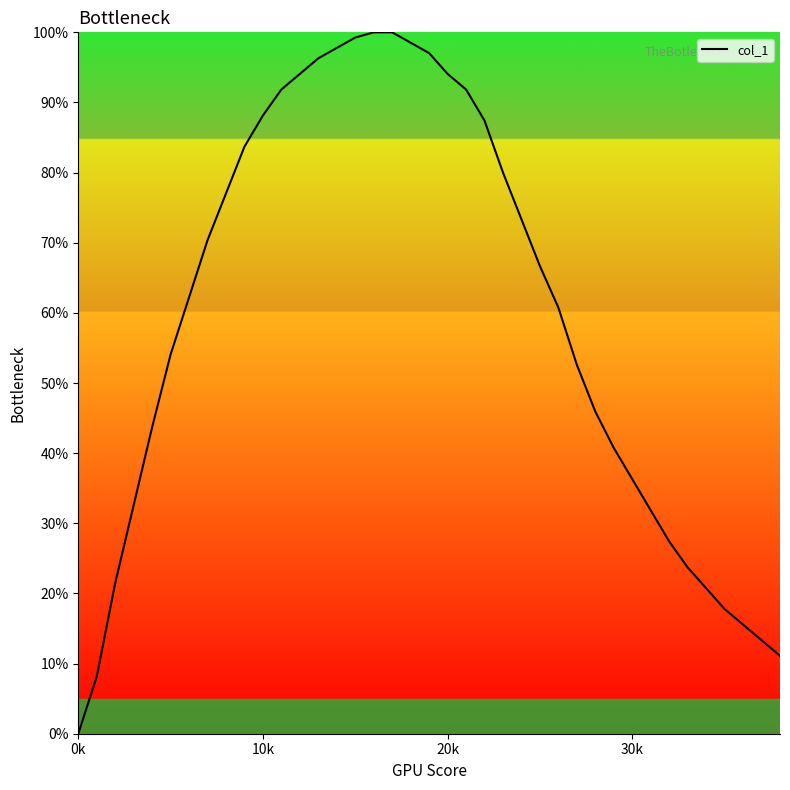

How many lines are shown in the chart?

1